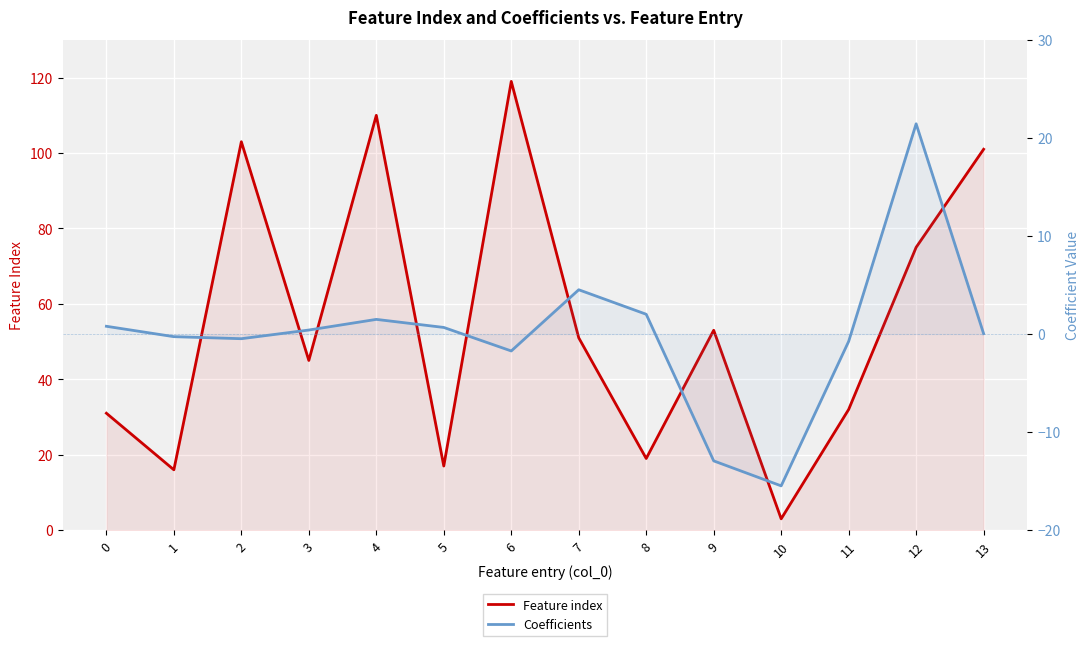

Rank the categories by Coefficients value from highest to lowest.

12, 7, 8, 4, 0, 5, 3, 13, 1, 2, 11, 6, 9, 10